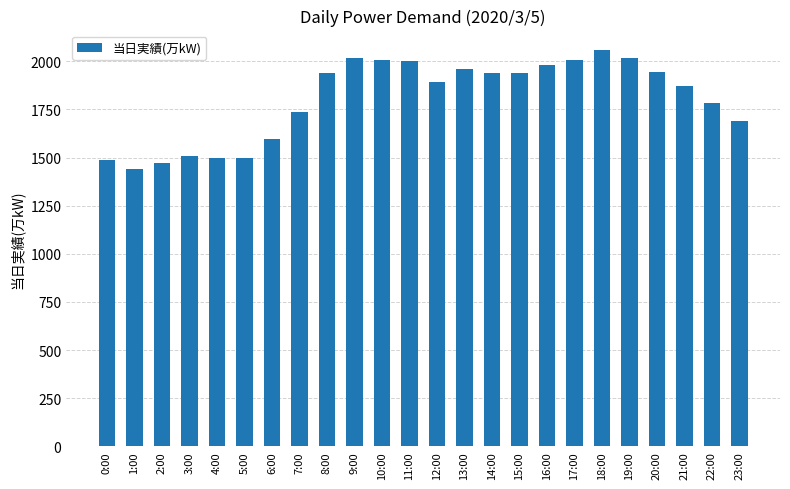

What is the label of the 4th bar from the left?

3:00